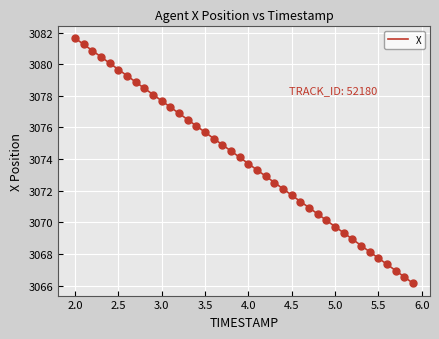

What is the difference between the maximum and minimum values?

15.5